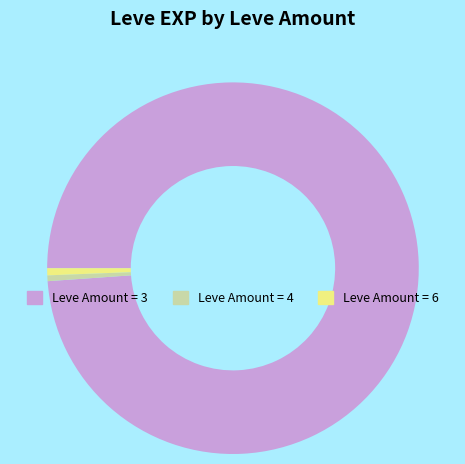

Is there a majority slice in this chart?

Yes